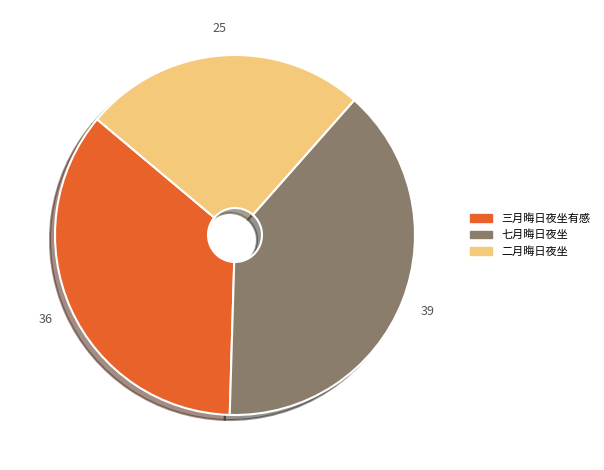

Do 七月晦日夜坐 and 二月晦日夜坐 together represent more than half of the pie?

Yes